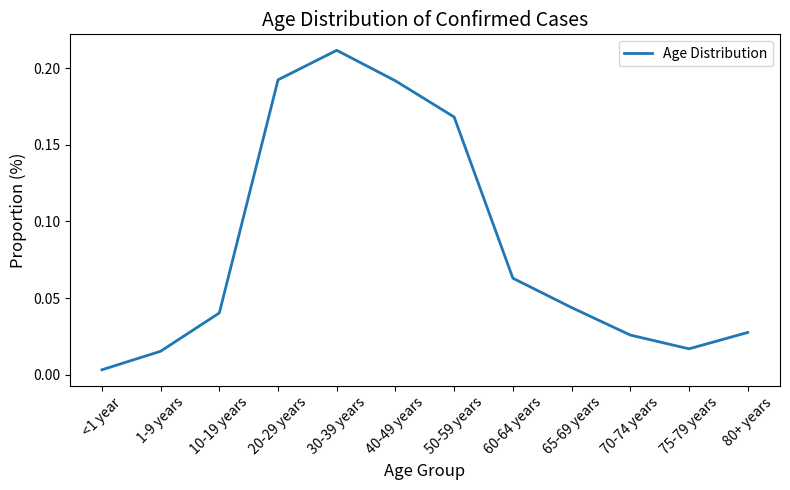

What position from the right is 60-64 years?

5